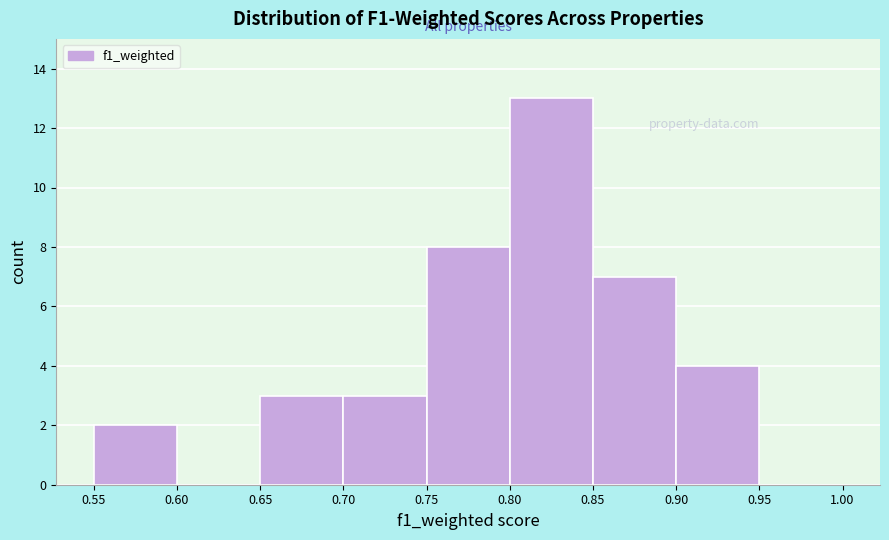

How tall is the bar that spans 0.70 to 0.75 on the x-axis? The values are not printed on the chart, so give them approximately, as read against the axis.

3